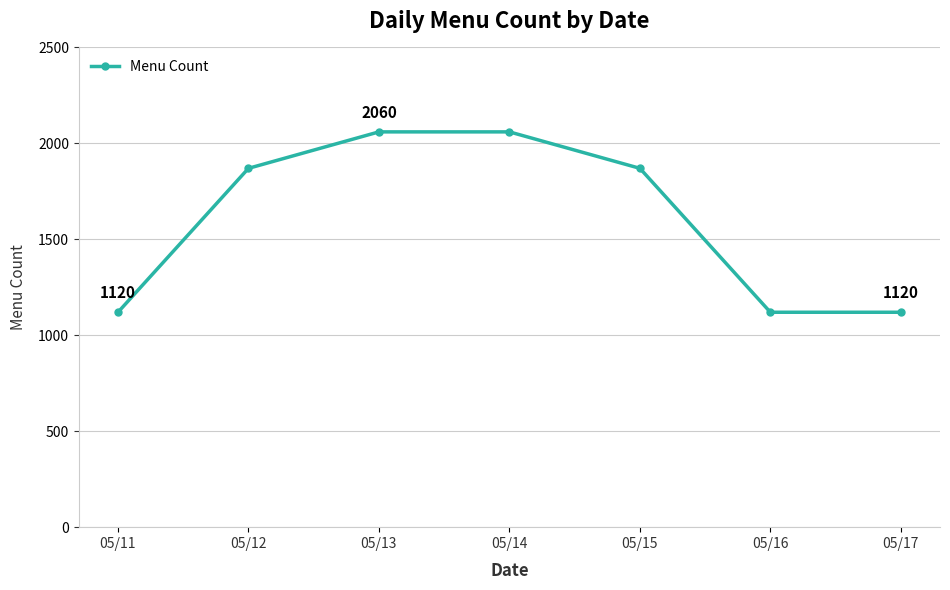

Count the number of categories in the chart.

7